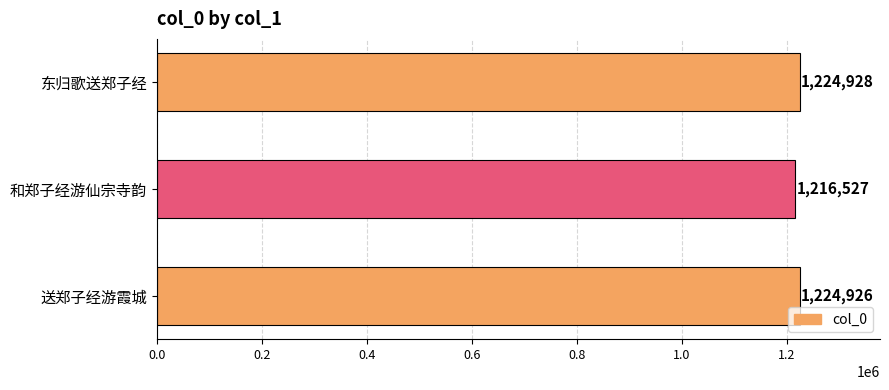

Where is the data nearest to the value 1220727?

送郑子经游霞城